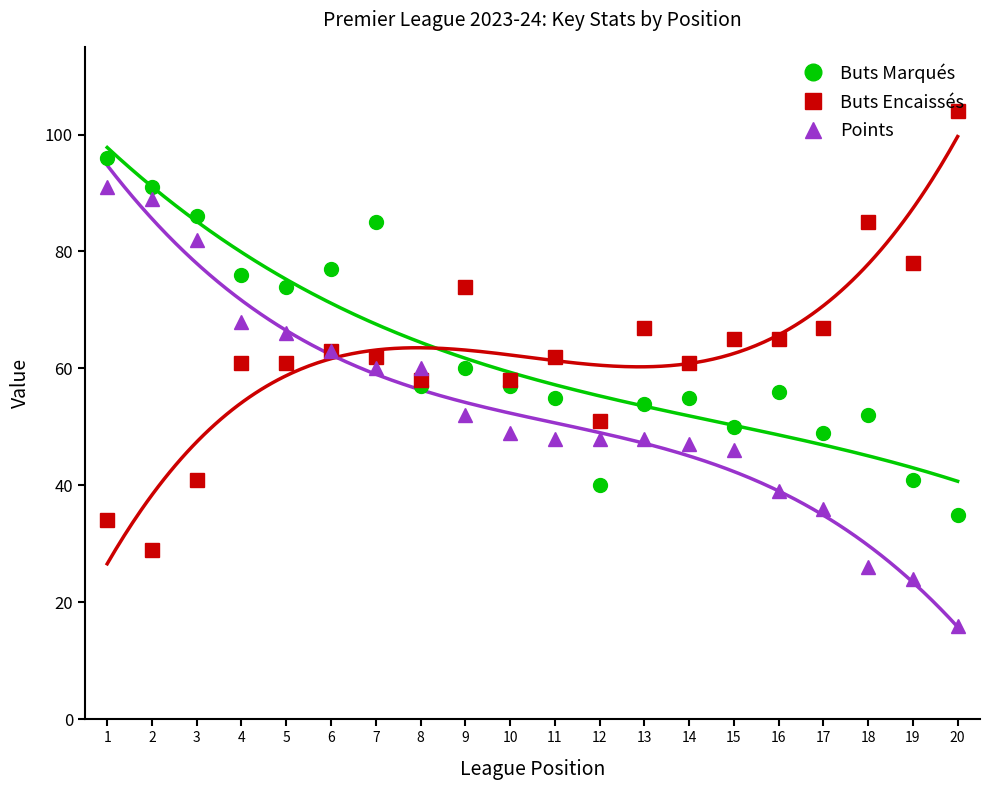

What are all the series names shown in the legend?

Buts Marqués, Buts Encaissés, Points